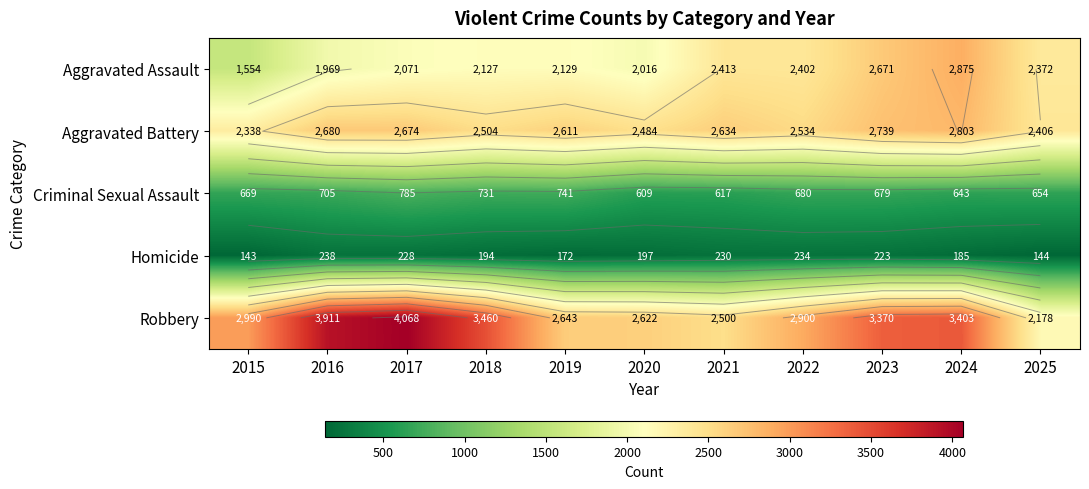

What is the difference between the highest and lowest values at 2015?

2847